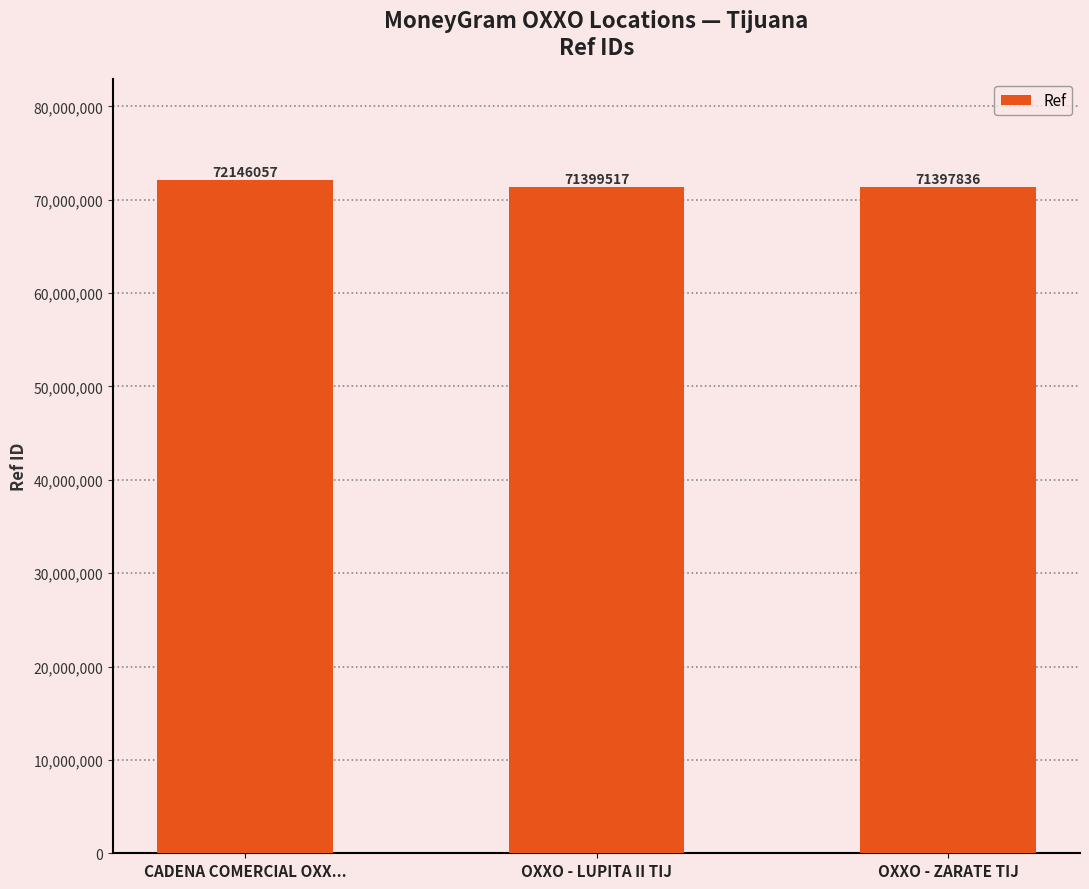

What is the average value?

71647803